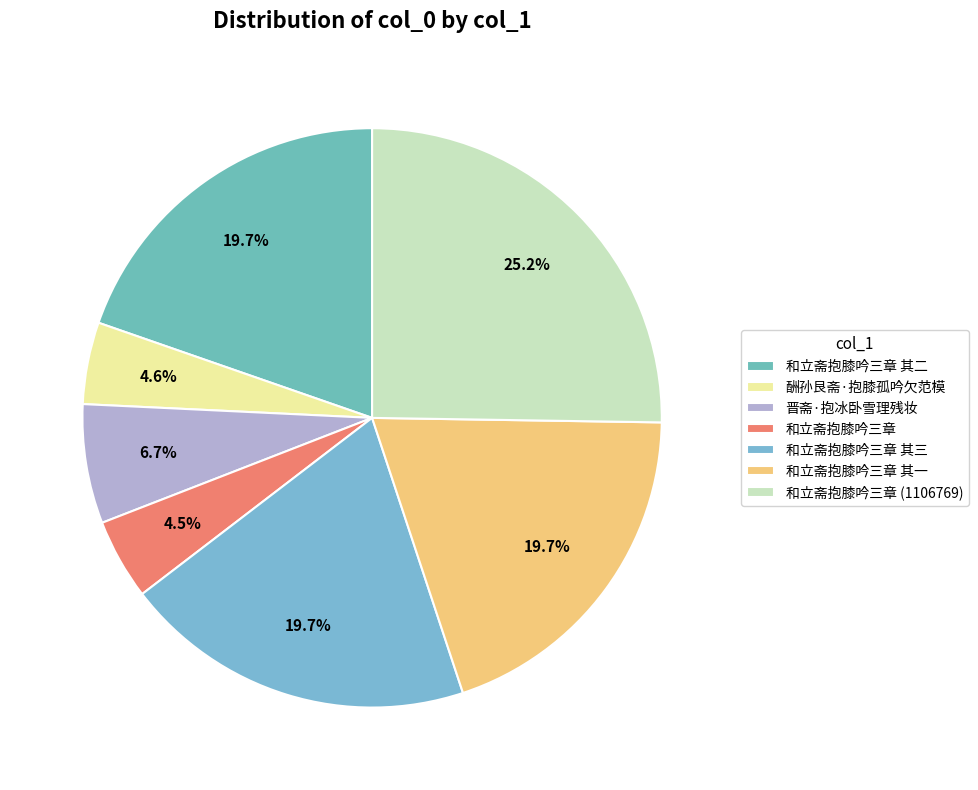

To the nearest percent, what is the difference between the 酬孙艮斋·抱膝孤吟欠范模 and 和立斋抱膝吟三章 (1106769) slice percentages?

21%